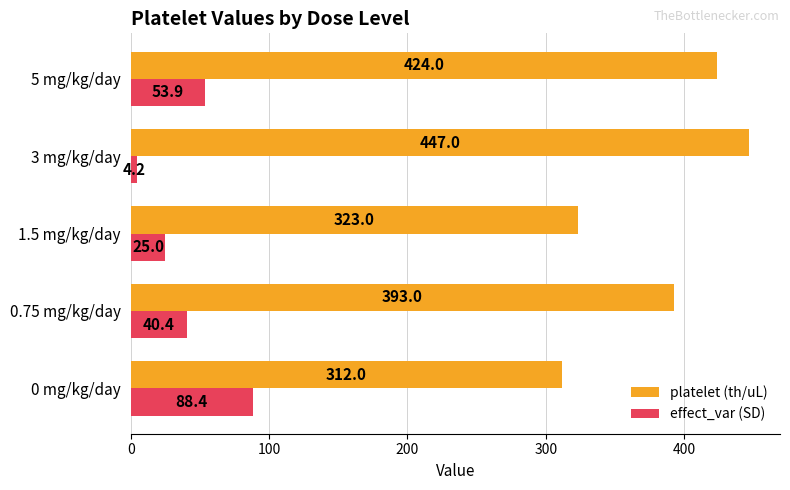

How many data points in effect_var (SD) are above 40?

3